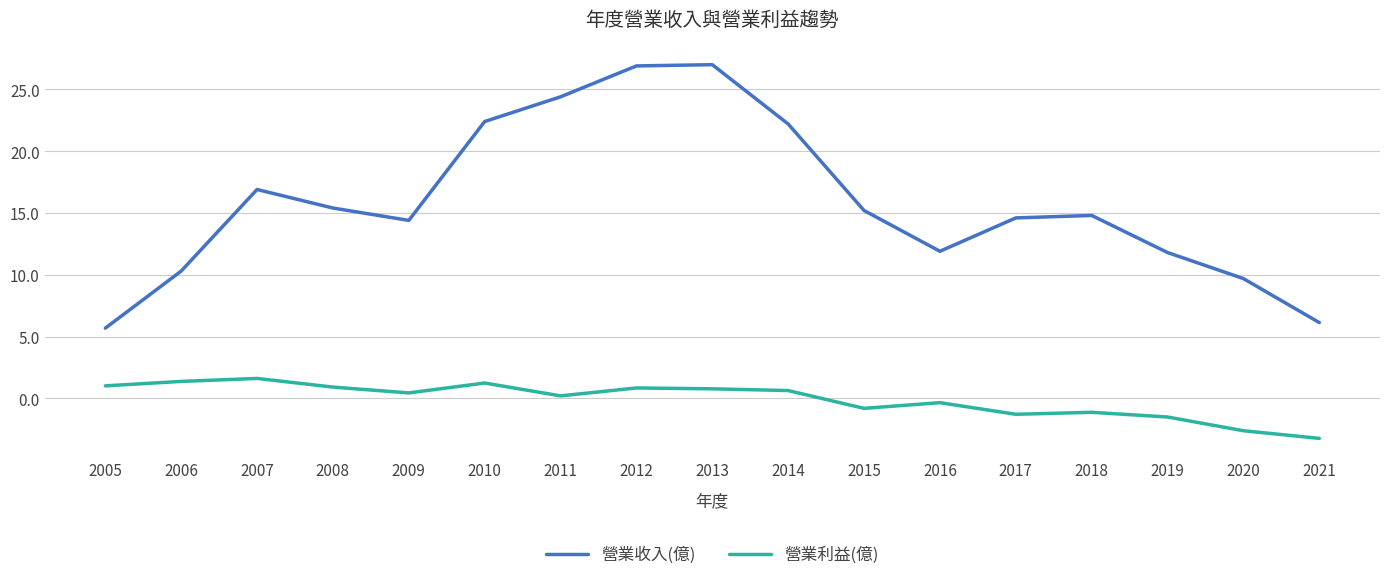

Which series has the largest range (max minus min)?

營業收入(億)